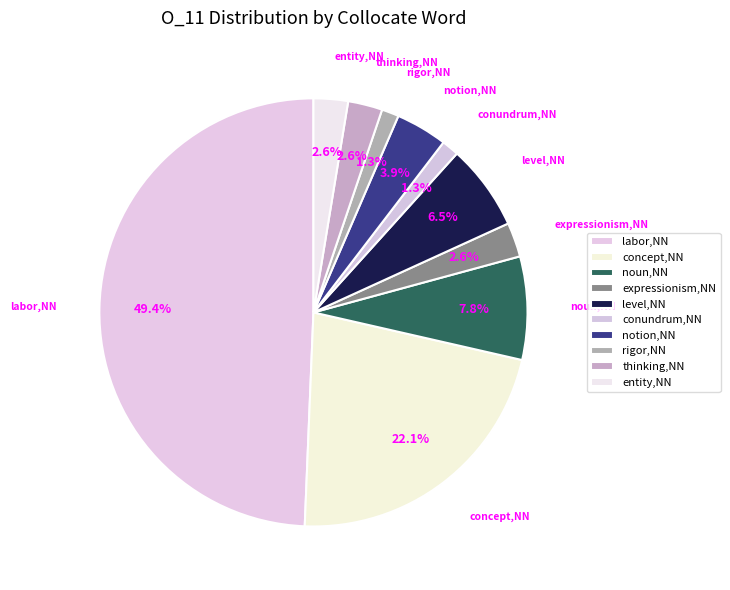

How many slices are in this pie chart?

10